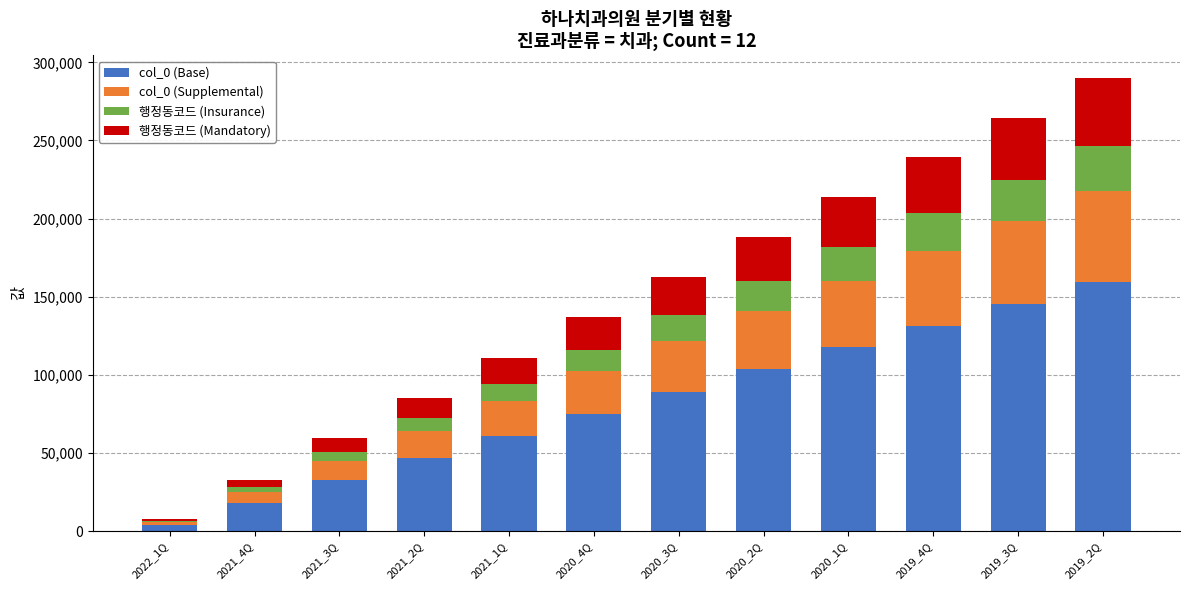

The col_0 (Base) series shows 6113.2 at 2021_4Q. True or false?

False